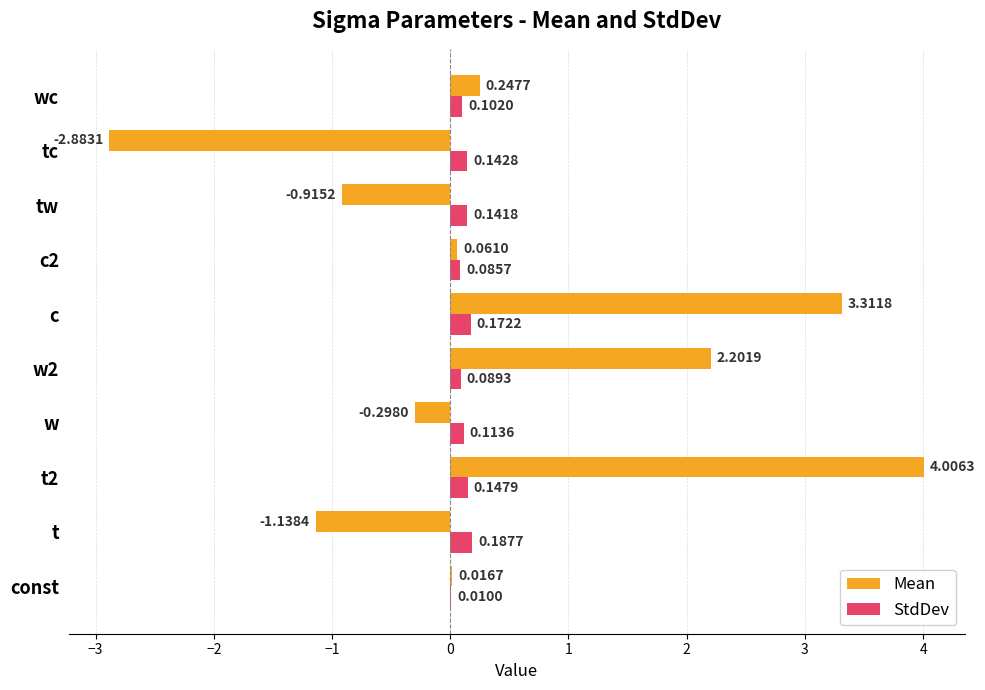

Which series has the largest total across all categories?

Mean